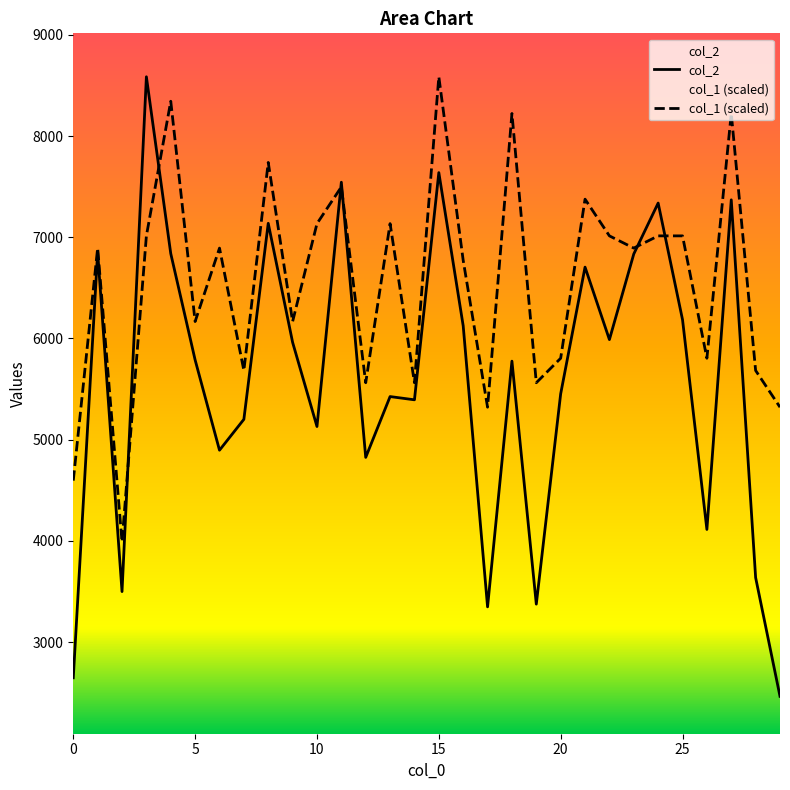

What is the maximum value shown in the chart?

8586.0